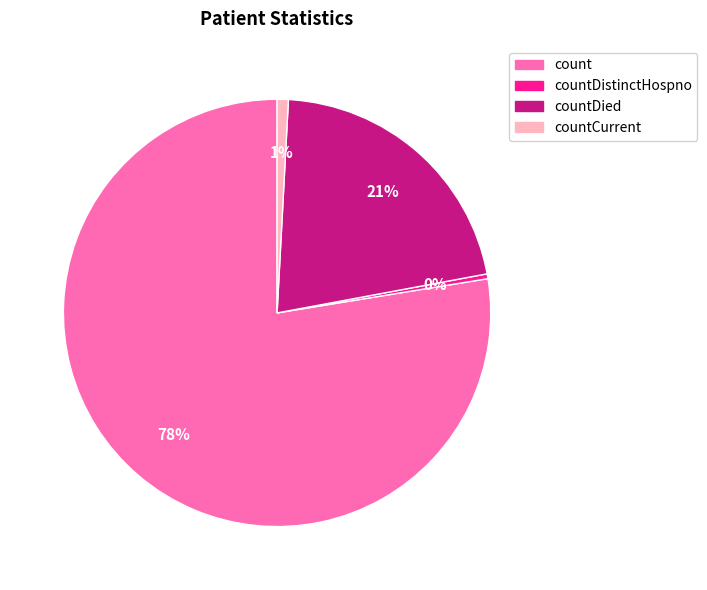

How many slices are in this pie chart?

4